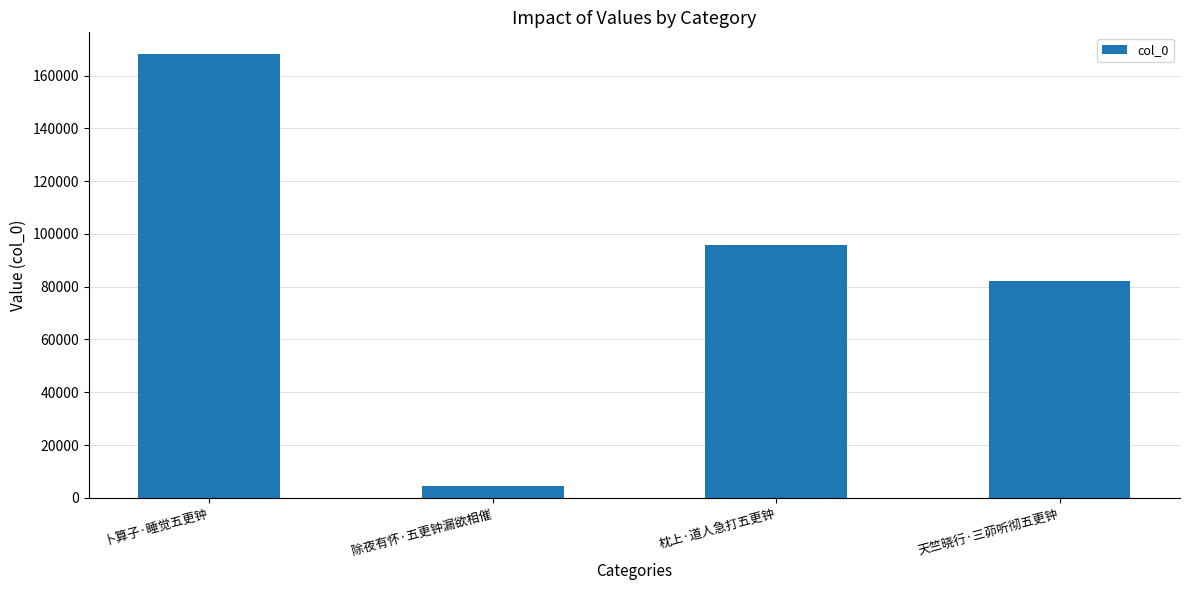

Does the chart contain stacked bars?

No